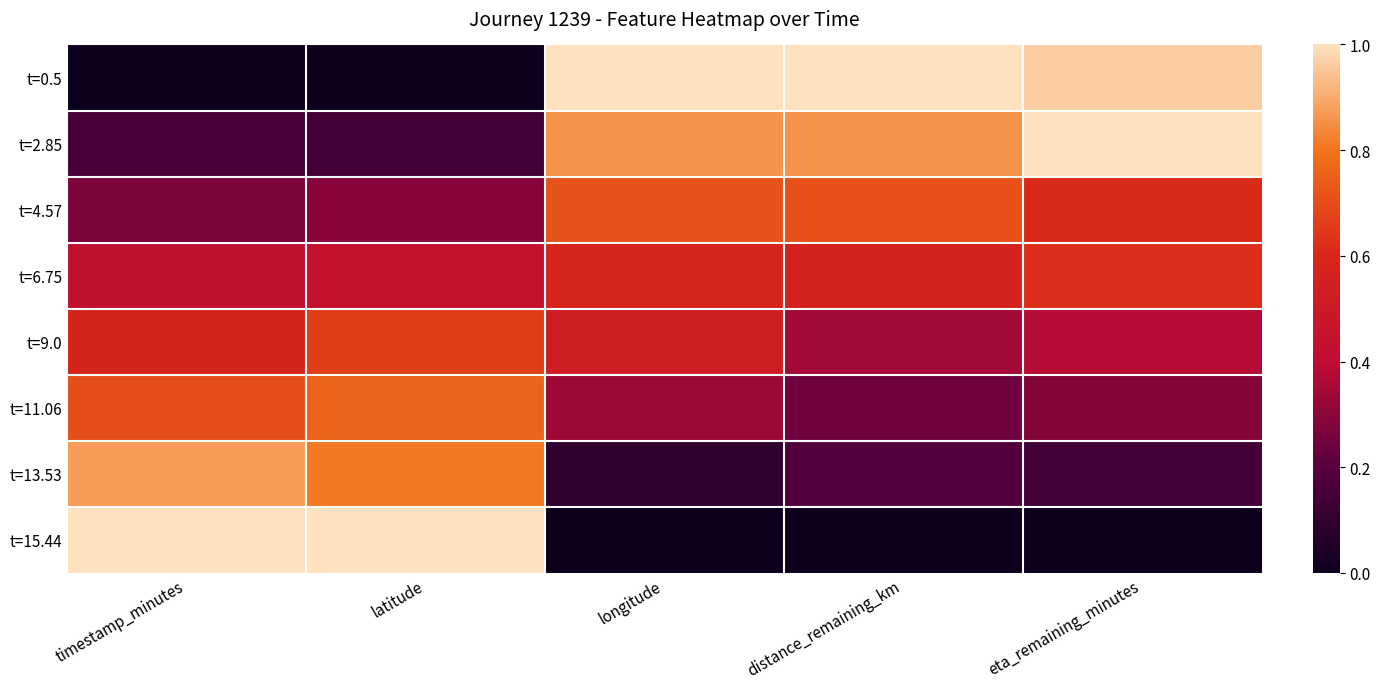

At how many categories does at least one series exceed 0?

5